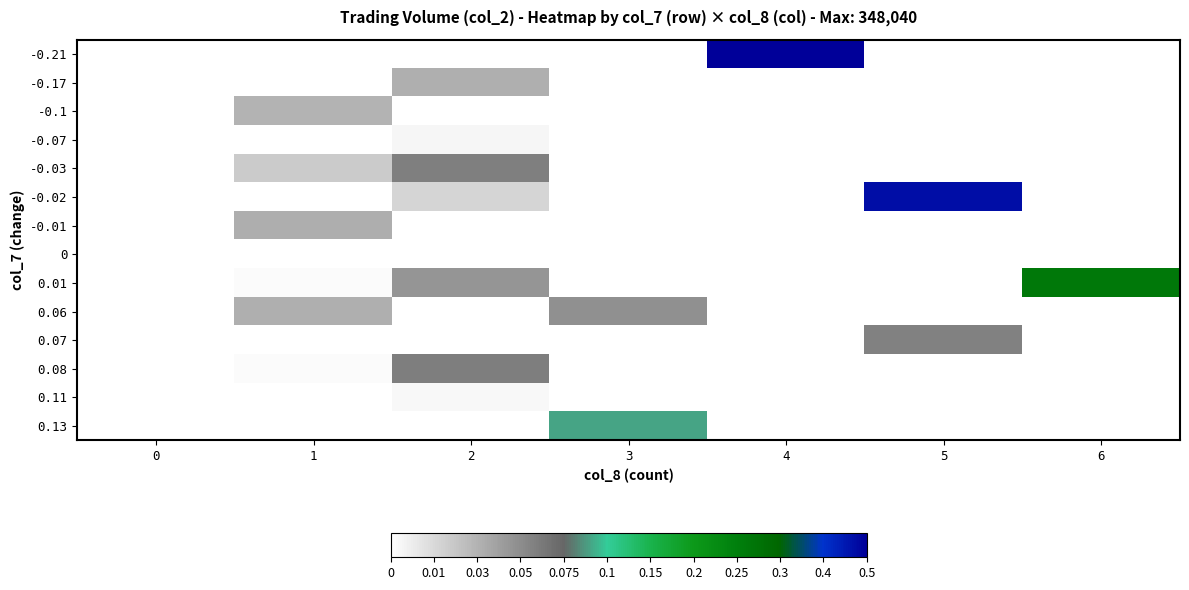

At how many categories does at least one series exceed 0?

6